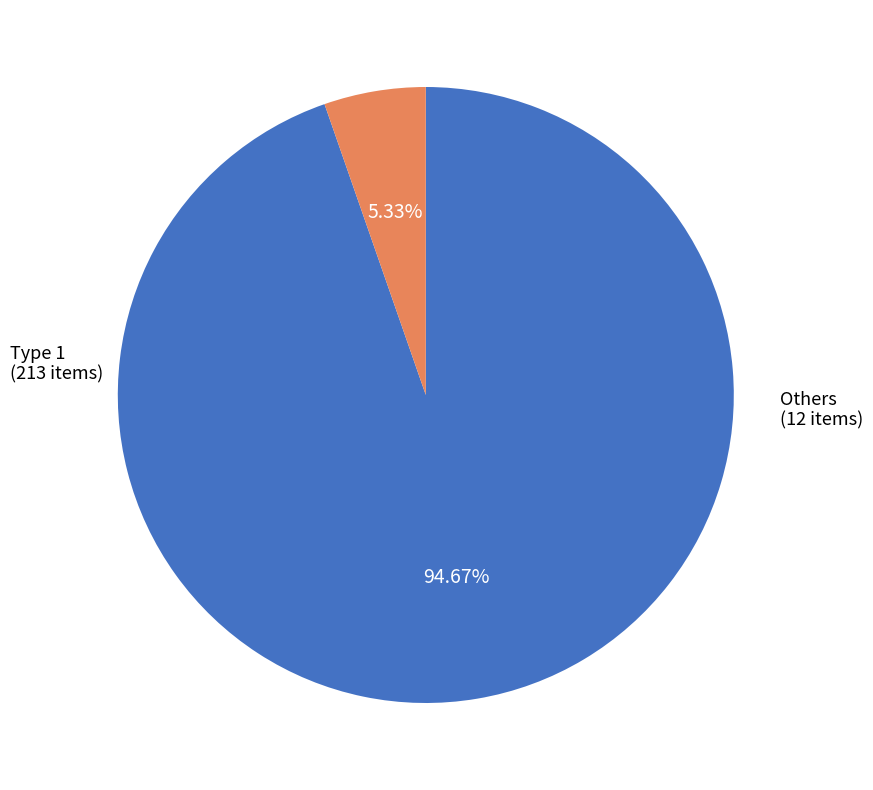

Is there a majority slice in this chart?

Yes